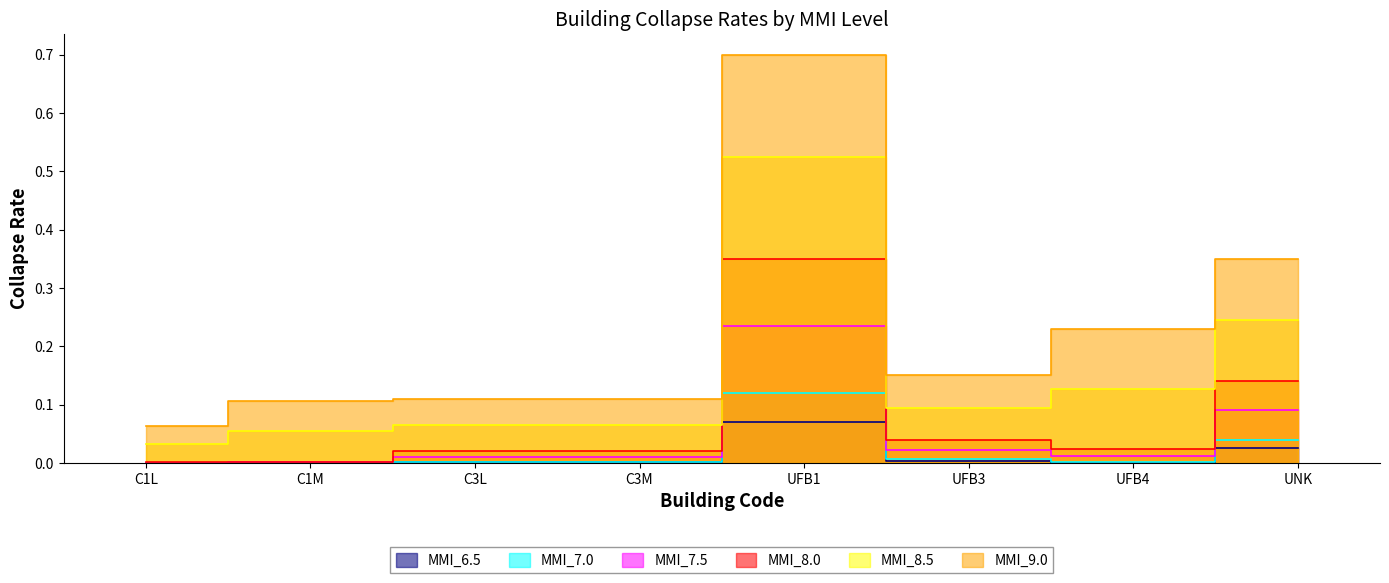

What is the sum of the MMI_8.5 values at UFB4 and C1L?

0.2